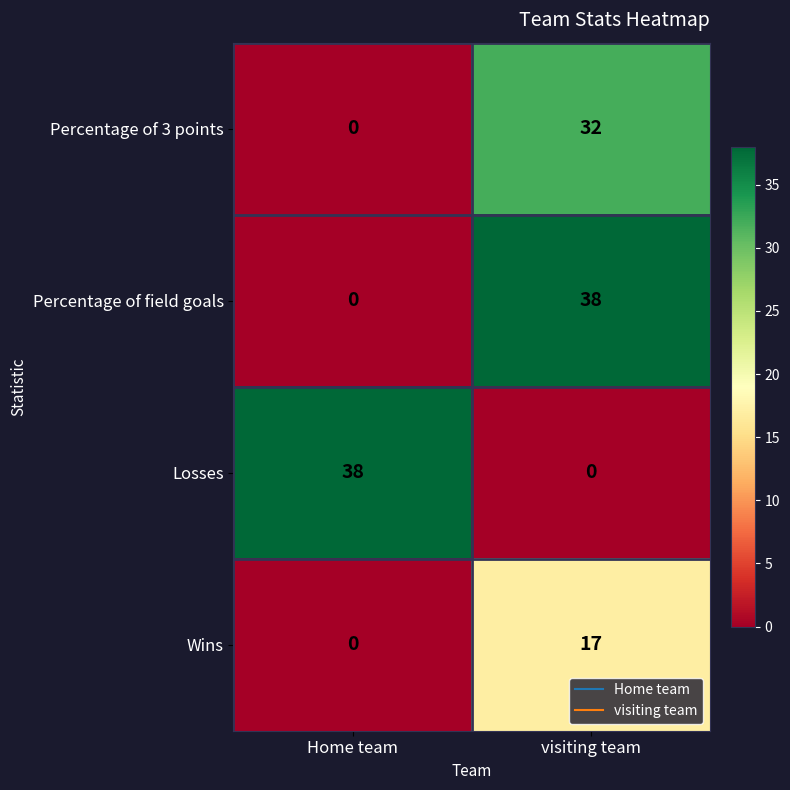

What is the approximate value of Losses at Home team, to the nearest 5?

40